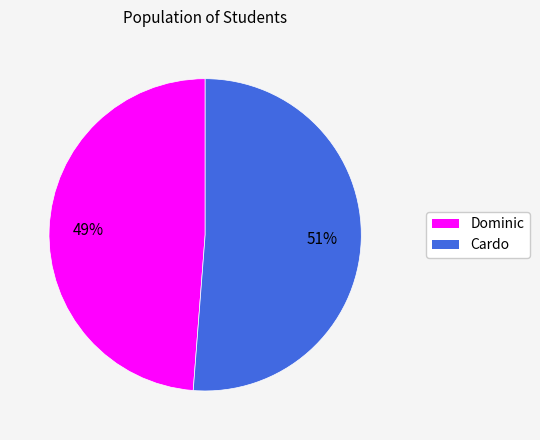

The Cardo slice represents 37% of the pie. True or false?

False